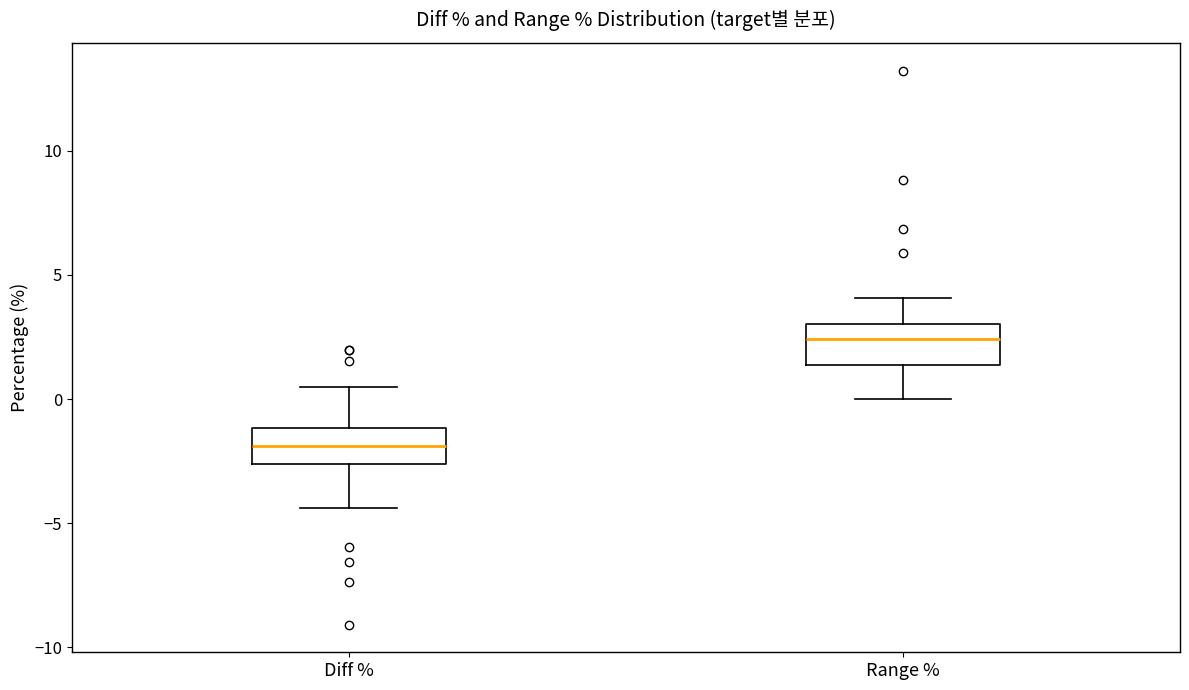

Where does the lower whisker of the box for Diff % end on the y-axis? The values are not printed on the chart, so give them approximately, as read against the axis.

-4.5